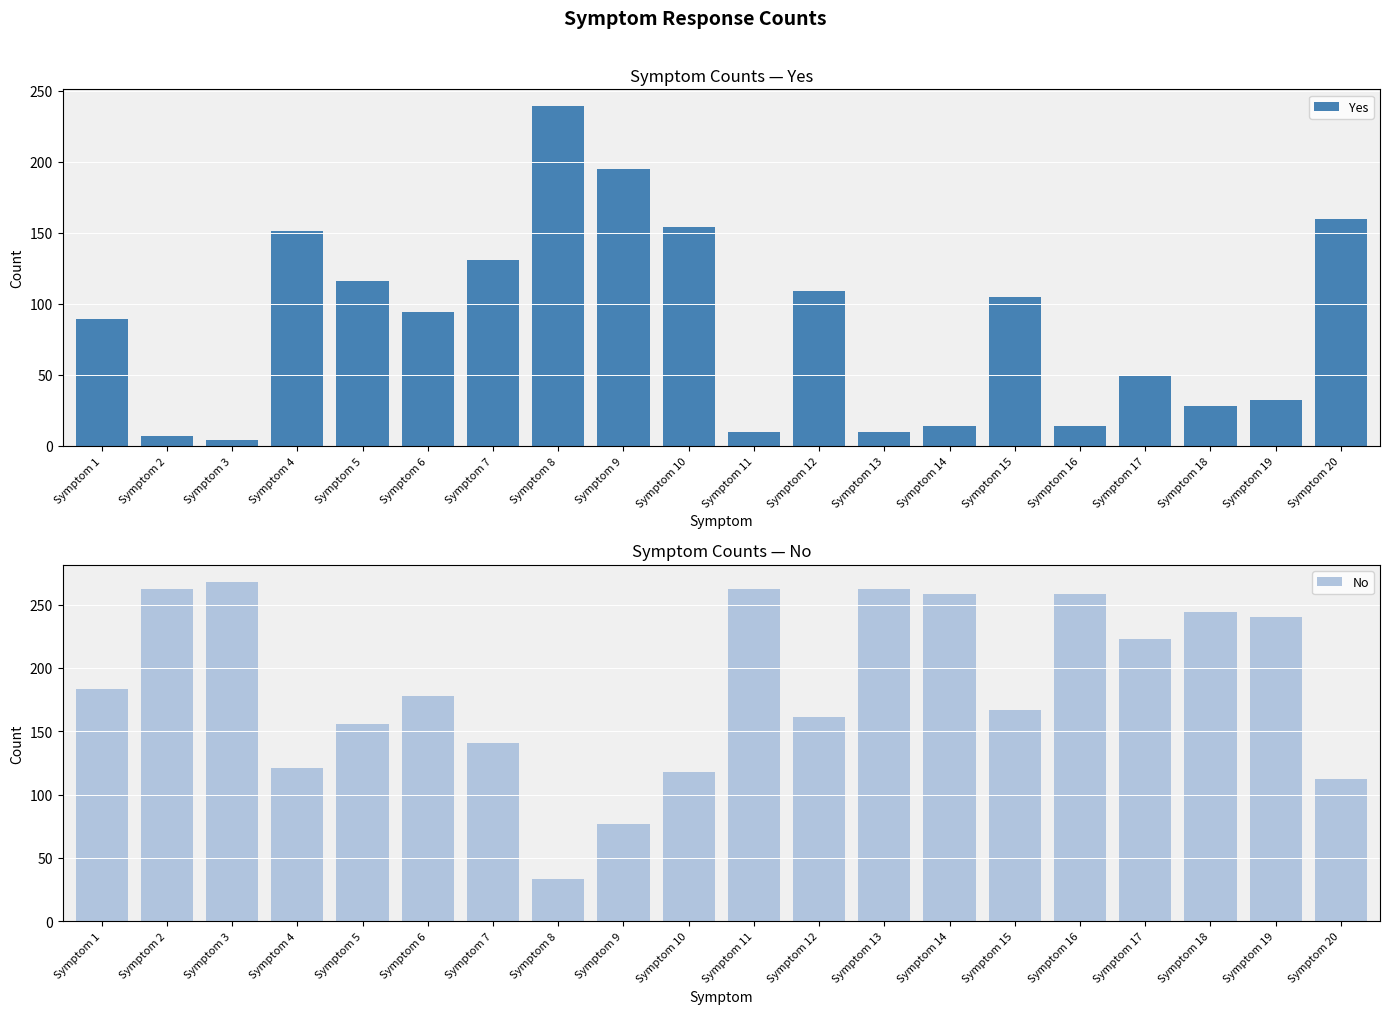

What is the difference between the highest and lowest values at Symptom 18?

216